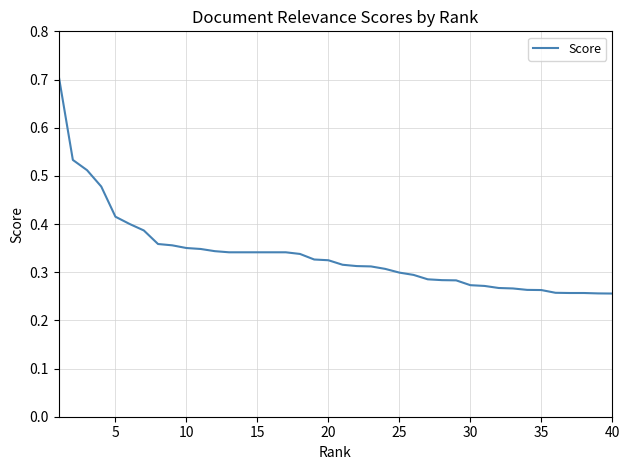

Does the chart display data point markers on the line(s)?

No